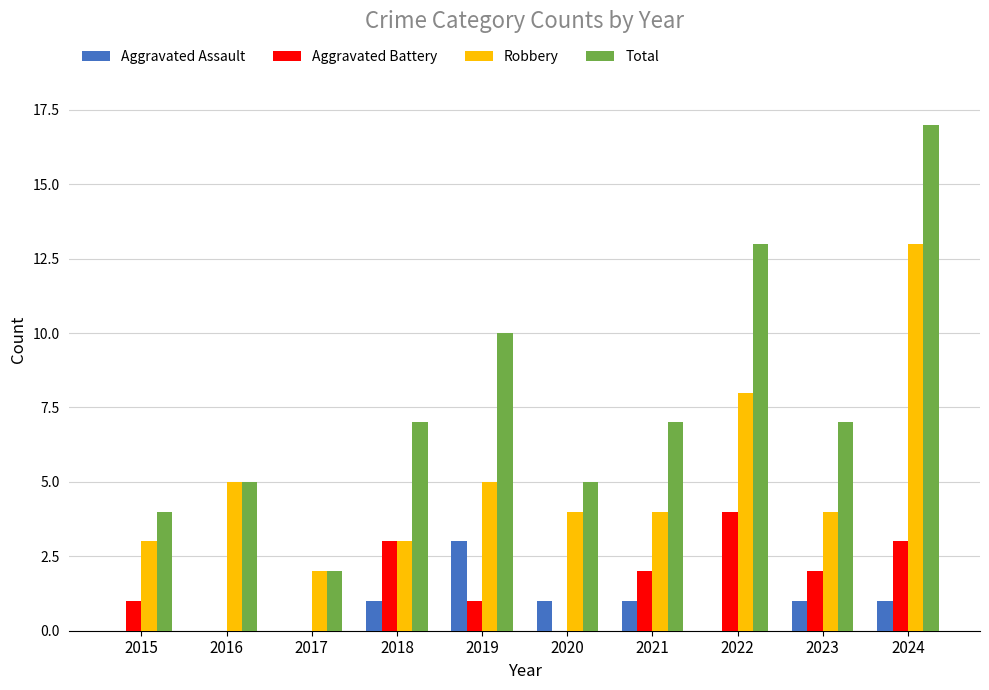

What is the sum of all Robbery values?

51